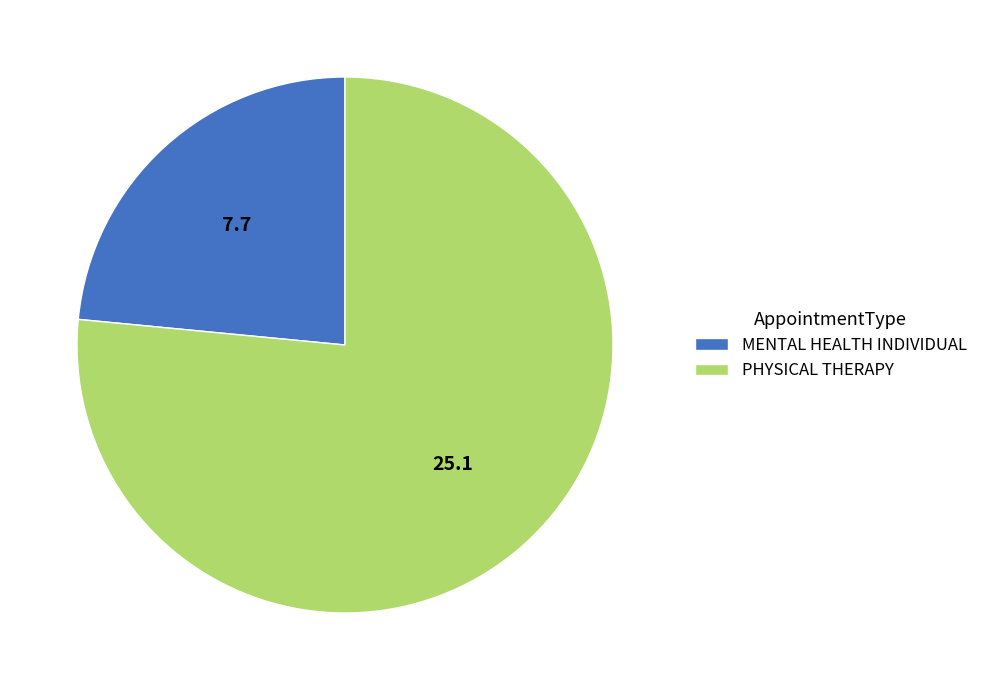

Rank the categories by value from highest to lowest.

PHYSICAL THERAPY, MENTAL HEALTH INDIVIDUAL